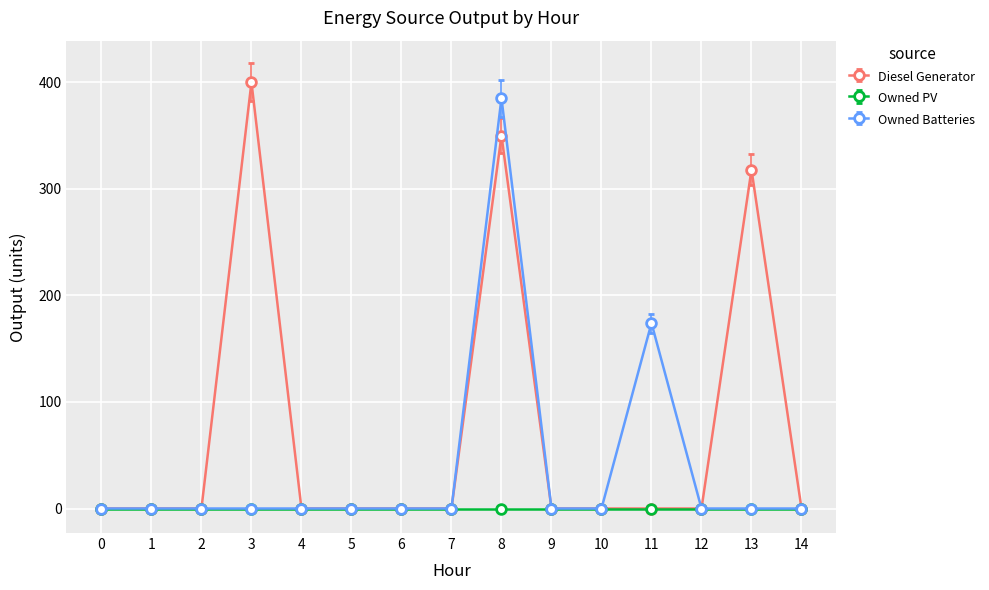

The value of Diesel Generator at 4 is 163. True or false?

False